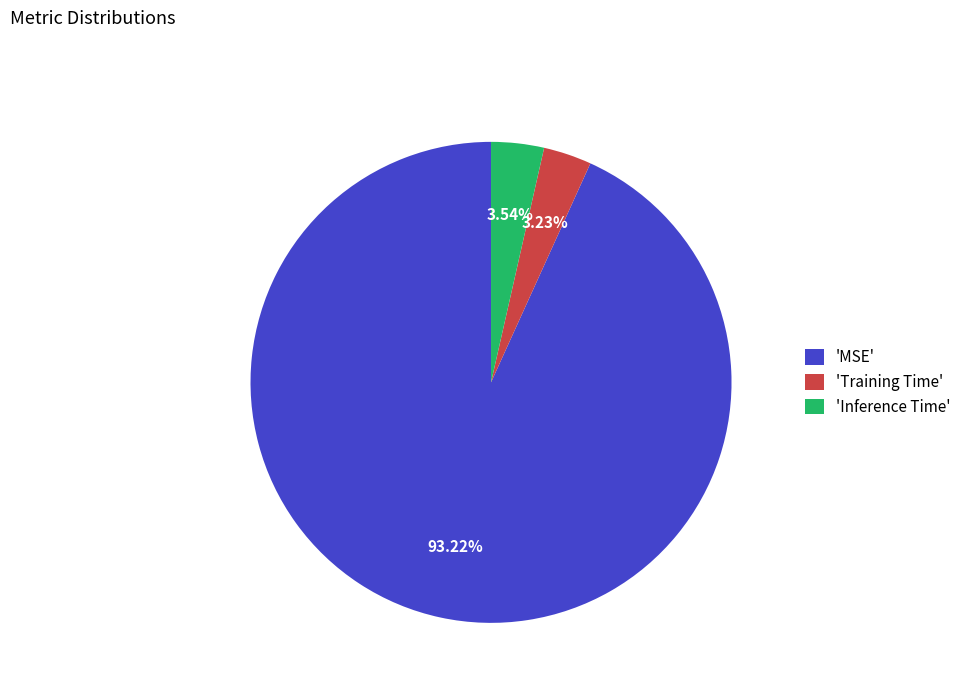

Count the number of slices in the pie.

3